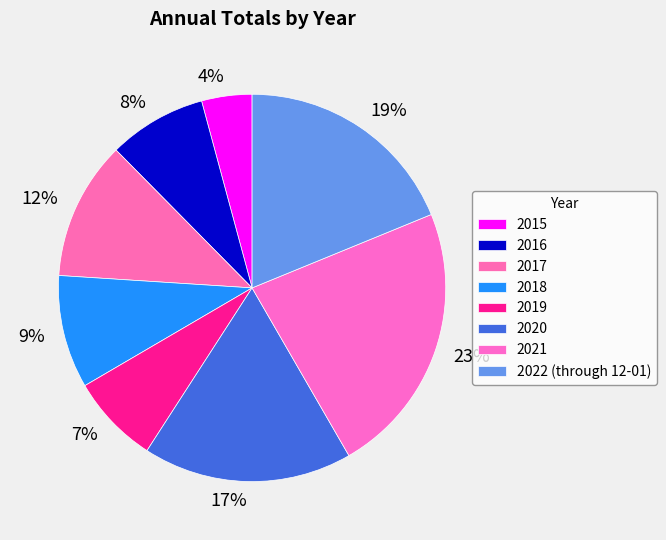

To the nearest percent, what percentage of the pie is 2020?

17%